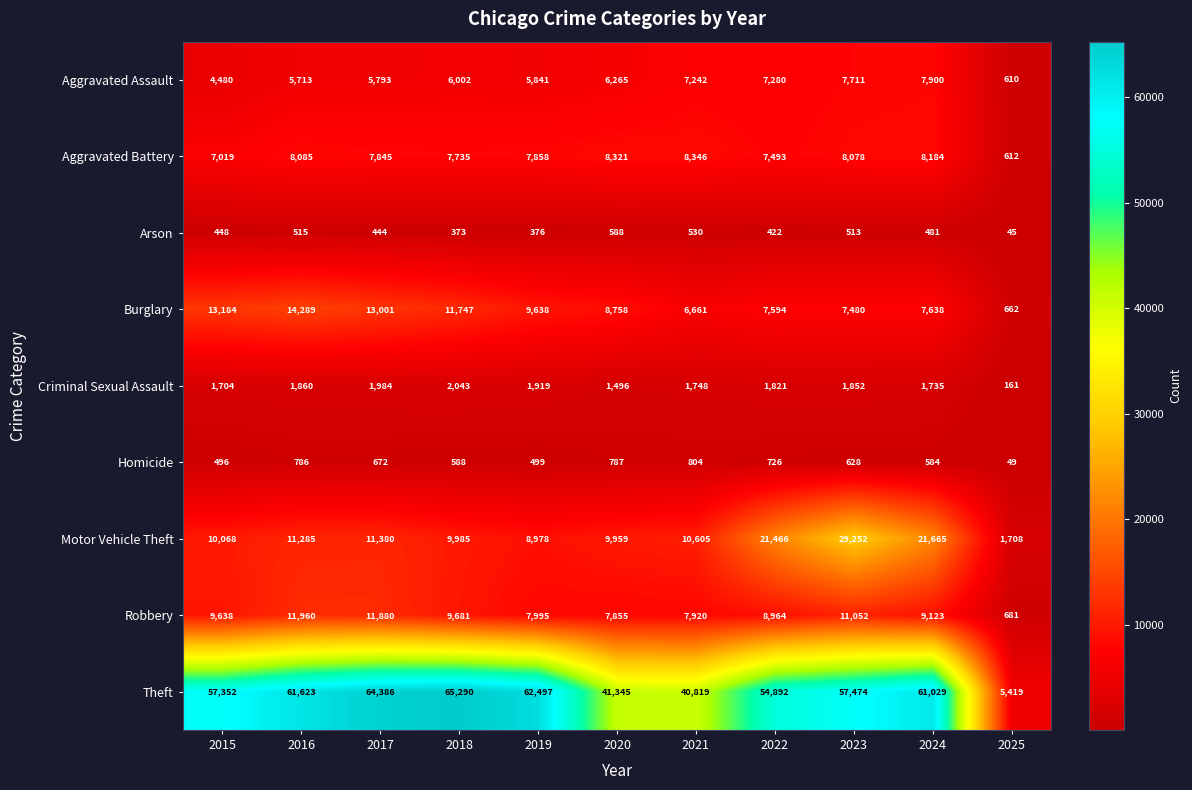

What is the maximum value shown in the chart?

65290